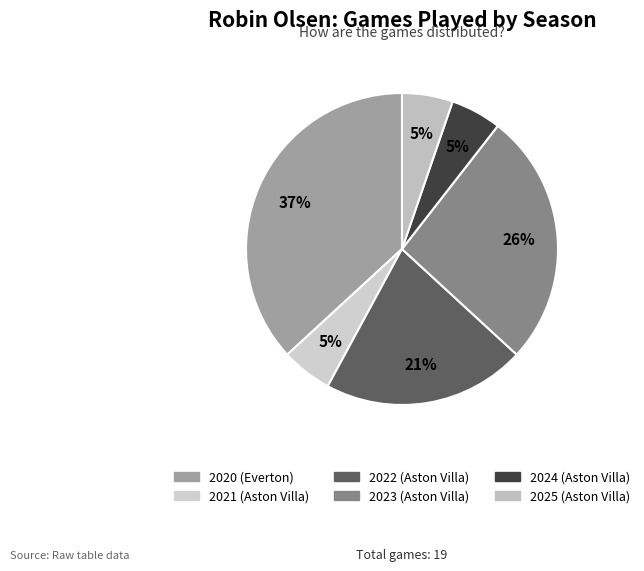

Is 2024 (Aston Villa) the majority of the pie?

No